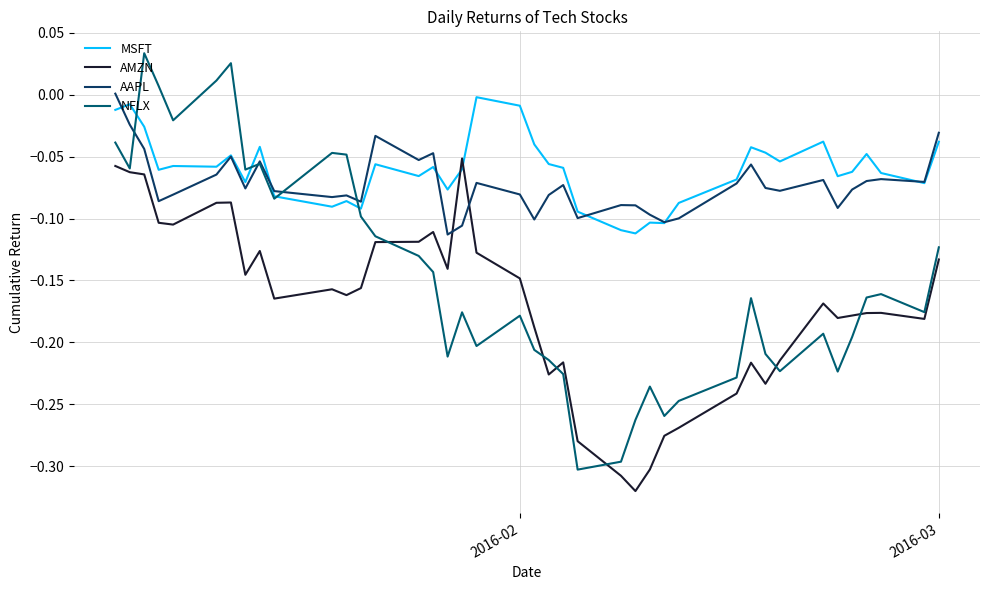

After their last crossing, which series has the higher values: AMZN or MSFT?

MSFT